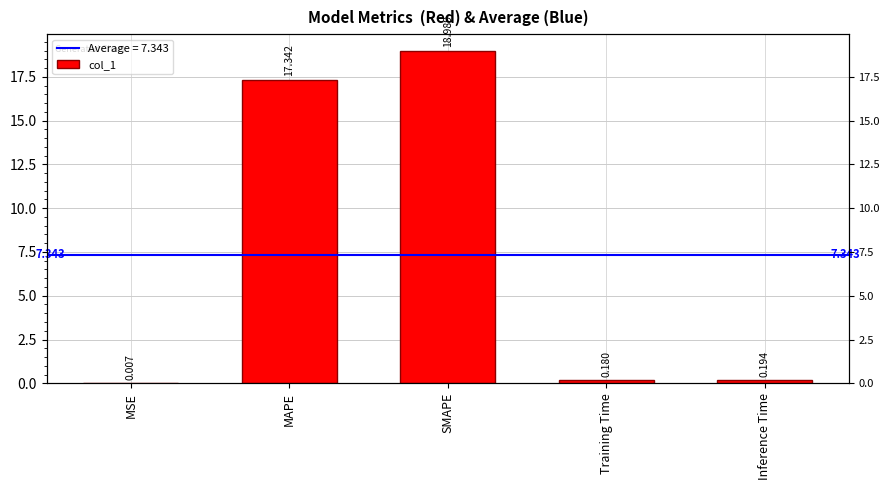

What is the label of the 1st bar from the left?

MSE